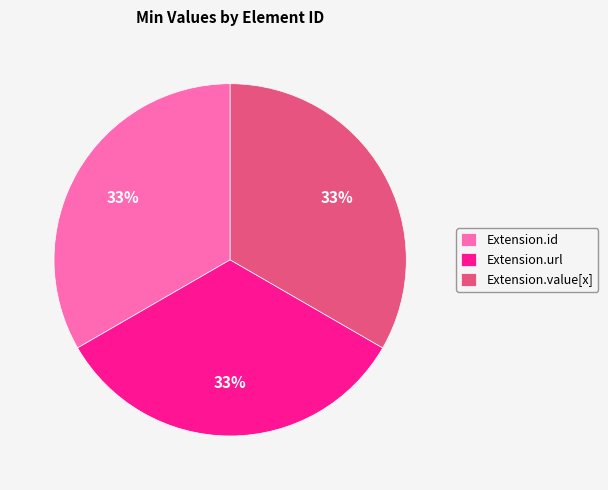

Does Extension.url account for over 50% of the chart?

No